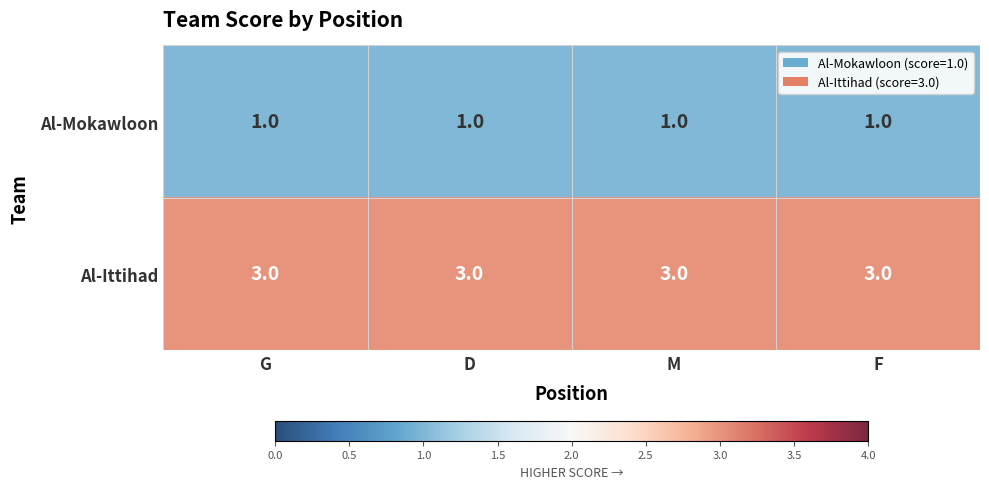

What is the difference between the highest and lowest values at D?

2